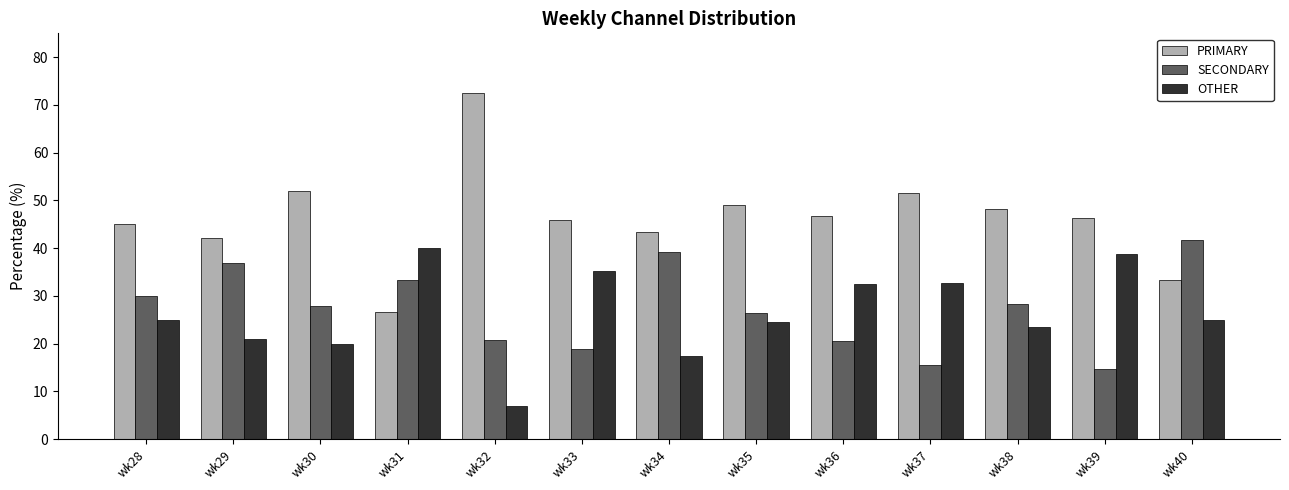

At how many categories does at least one series exceed 23?

13